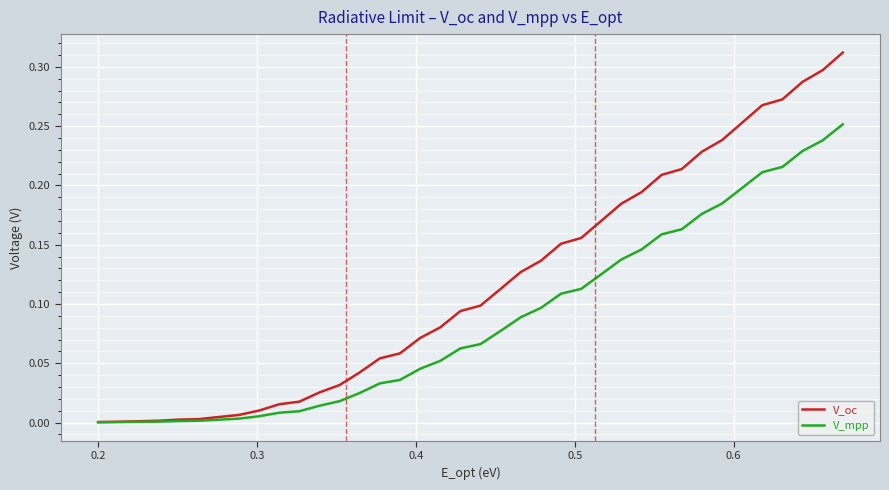

Which series has the largest range (max minus min)?

V_oc